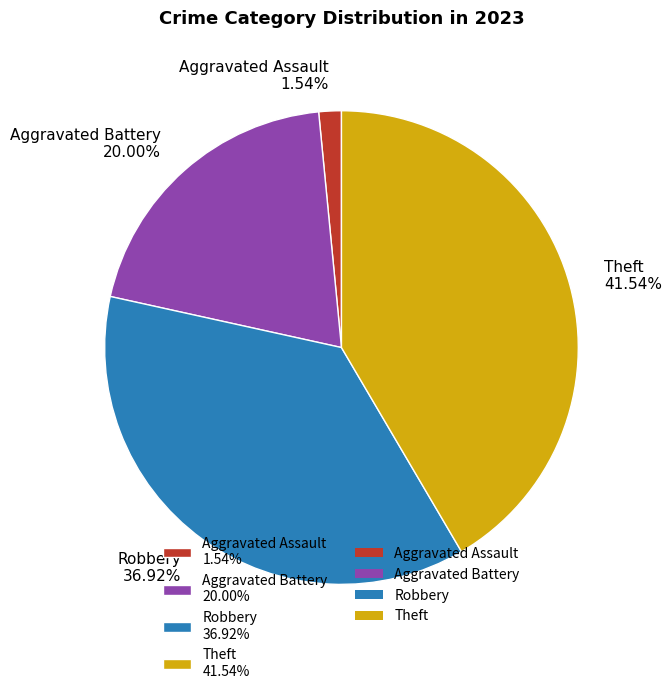

Which slice is the largest?

Theft